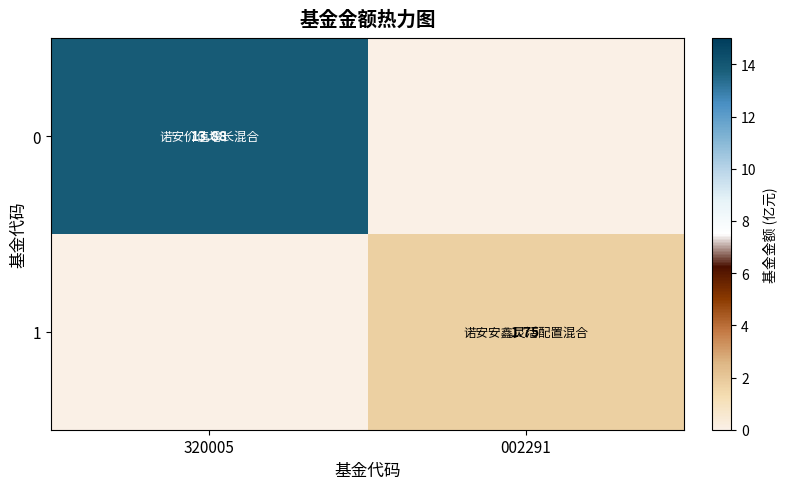

Rank the series by their average value, from lowest to highest.

1, 0